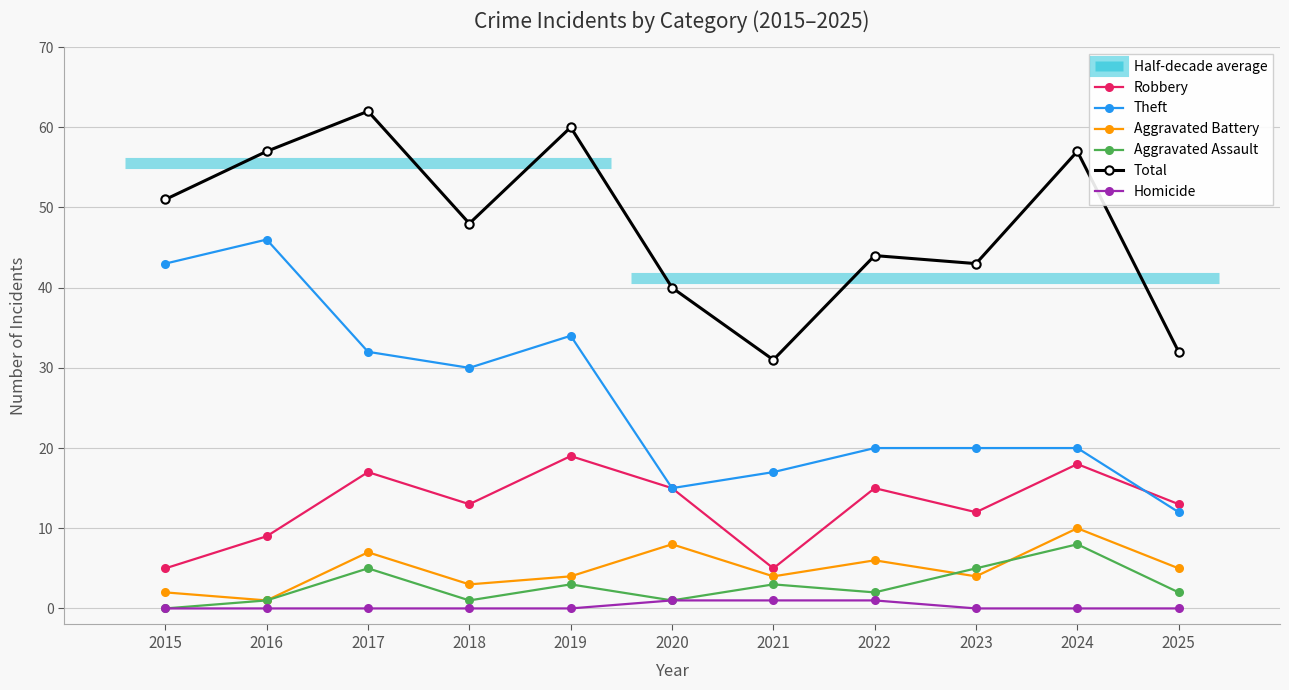

True or false: Aggravated Battery and Total cross at least once.

False